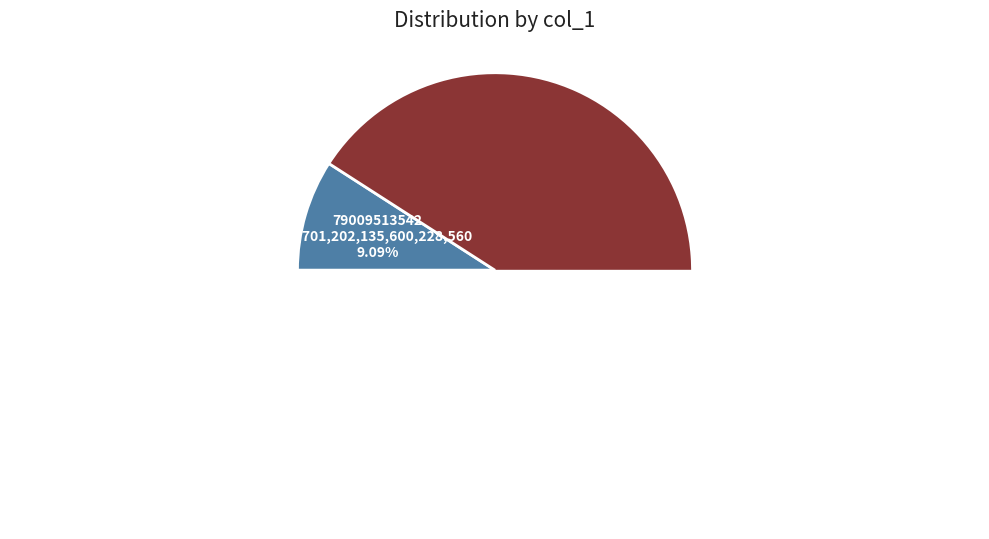

Count the number of slices in the pie.

2